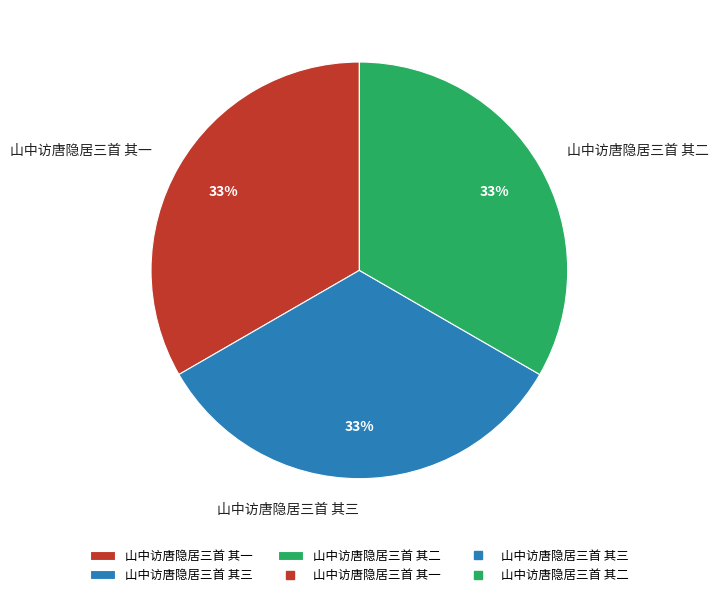

True or false: 山中访唐隐居三首 其二 accounts for 40% of the total.

False